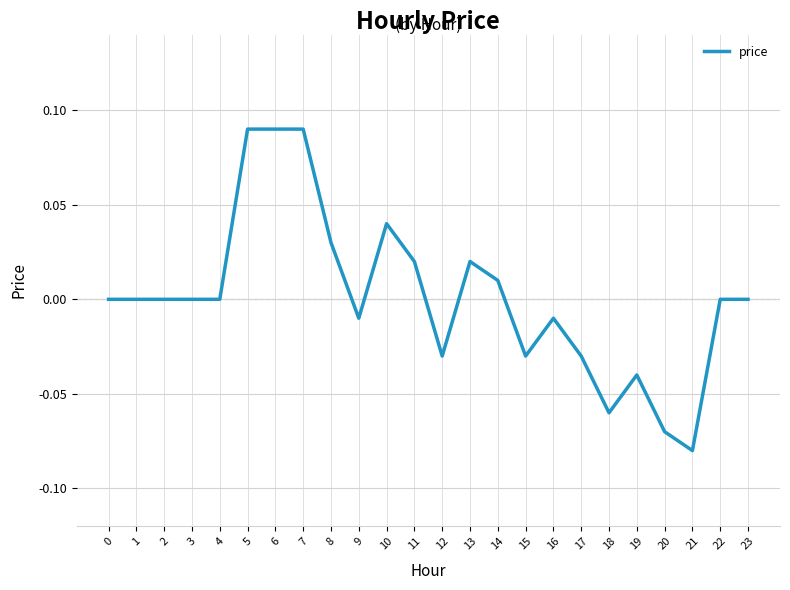

How many lines are shown in the chart?

1